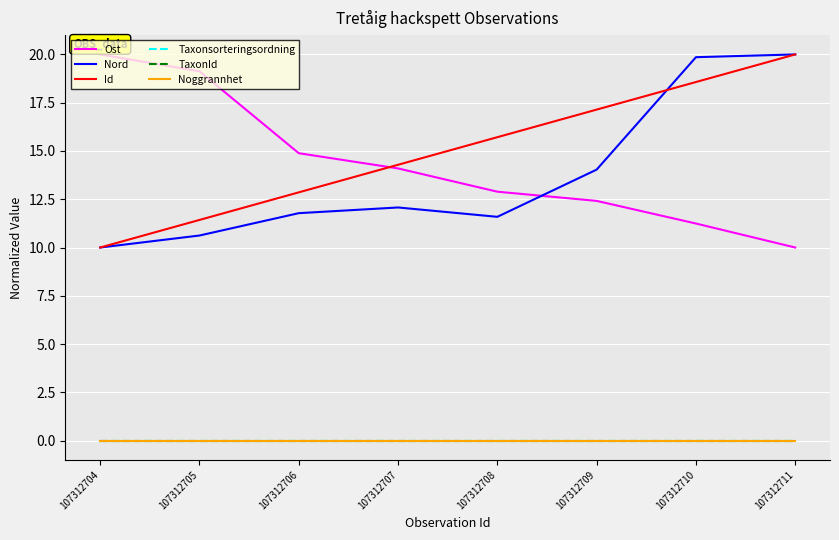

True or false: Taxonsorteringsordning has more than 1 interior local peaks.

False